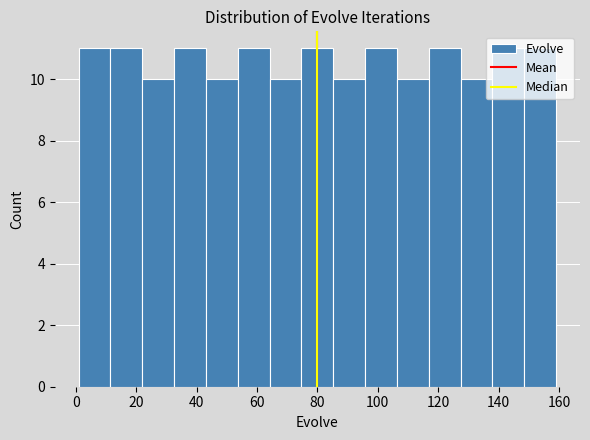

How tall is the bar that spans 22 to 32 on the x-axis? Neither the bar edges nor the heights are printed on the chart, so give them approximately, as read against the axes.

10